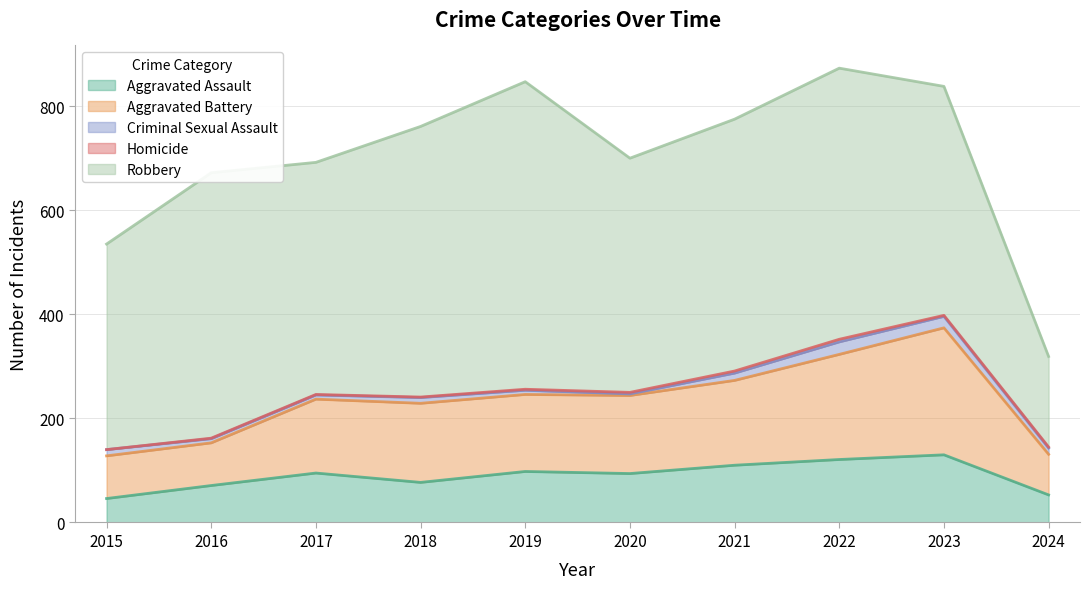

Reading right to left, extract all data points from this chart.

Aggravated Assault: 53	130	121	110	94	98	77	95	71	46
Aggravated Battery: 78	244	202	163	150	148	152	142	82	82
Criminal Sexual Assault: 12	22	24	14	3	8	11	8	8	12
Homicide: 2	2	5	4	3	2	1	1	1	0
Robbery: 174	440	521	484	450	591	520	446	510	395